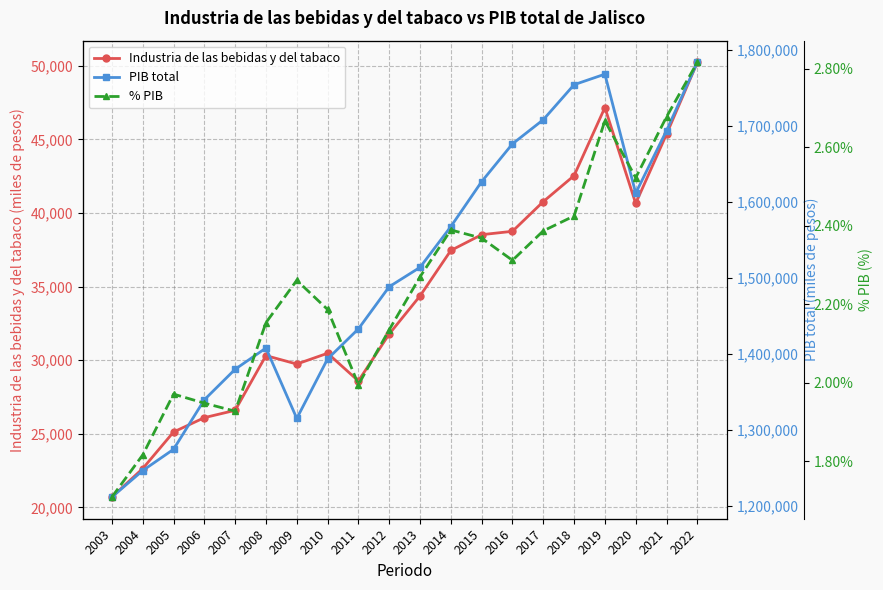

How many data points in Industria de las bebidas y del tabaco are above 34363?

10